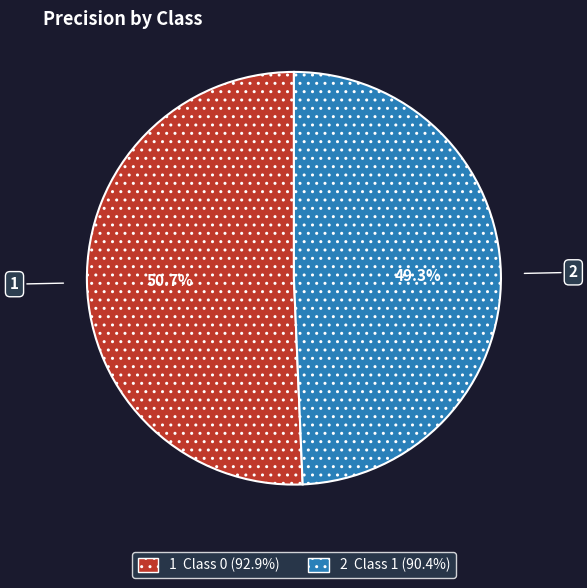

Is there a majority slice in this chart?

Yes